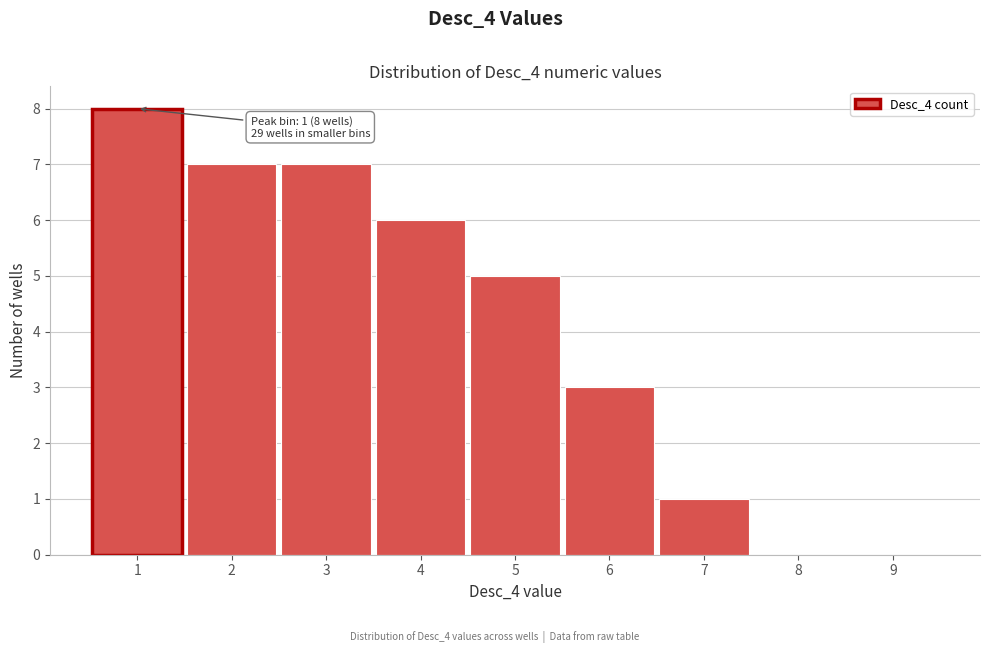

Which range on the x-axis has the tallest bar?

0.5 to 1.5